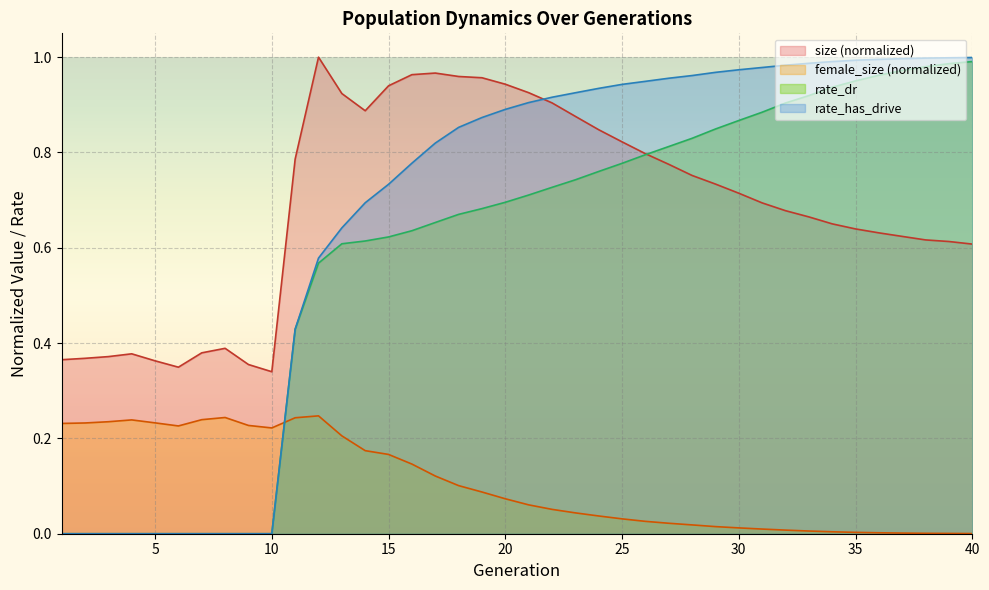

True or false: rate_dr has more than 1 points higher than both neighbors.

False